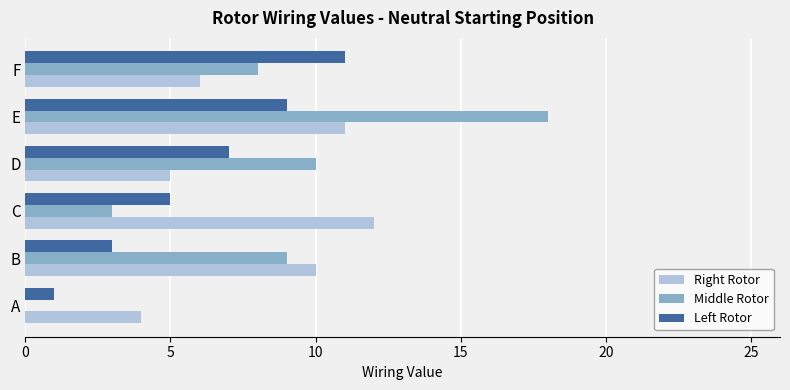

What is the sum of the Right Rotor values at E and F?

17